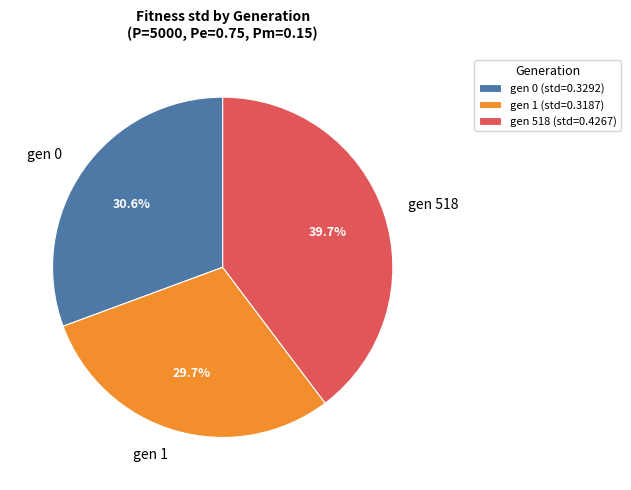

To the nearest percent, what portion does gen 0 represent?

31%